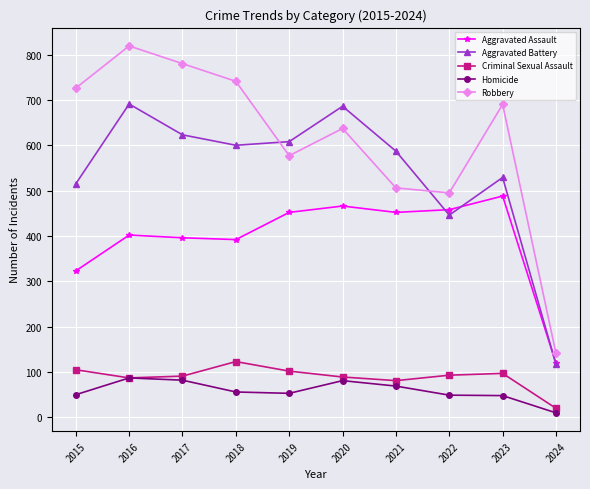

At which label does Aggravated Assault reach its peak?

2023